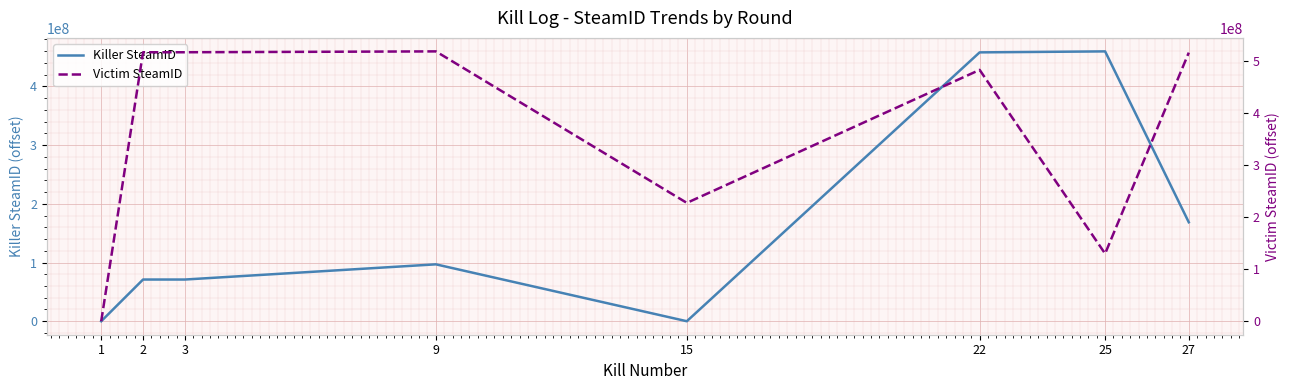

How many series are shown in this chart?

2